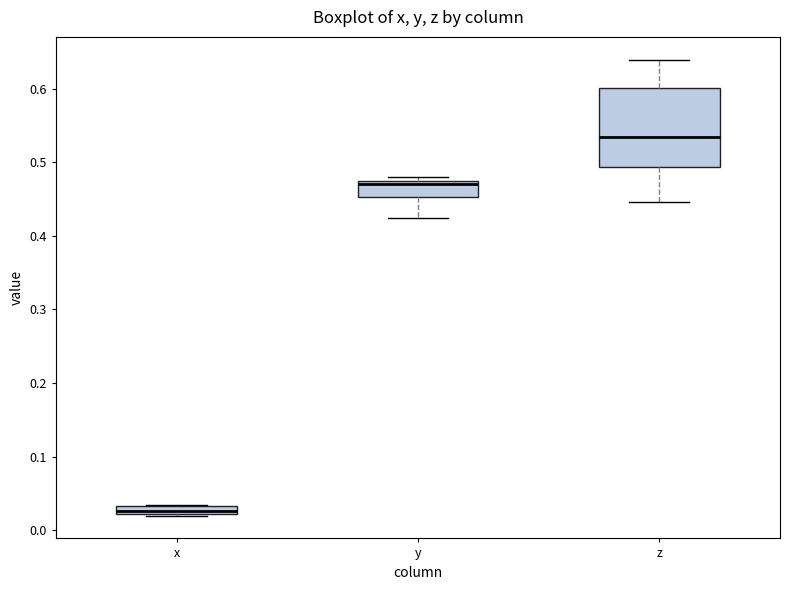

Which box is the tallest, from its lower edge to its upper edge?

z